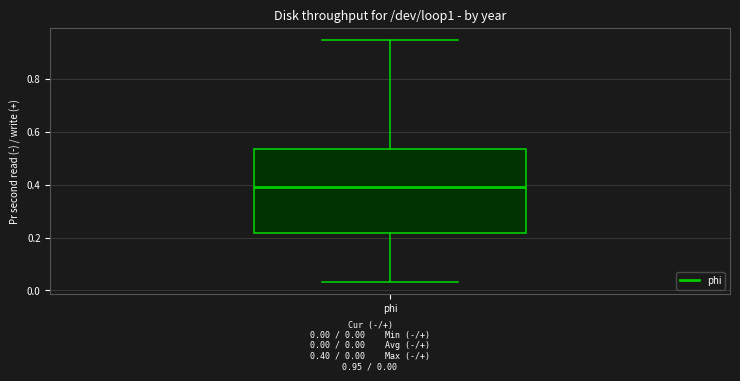

Where is the lower edge of the box for phi on the y-axis? The values are not printed on the chart, so give them approximately, as read against the axis.

0.22